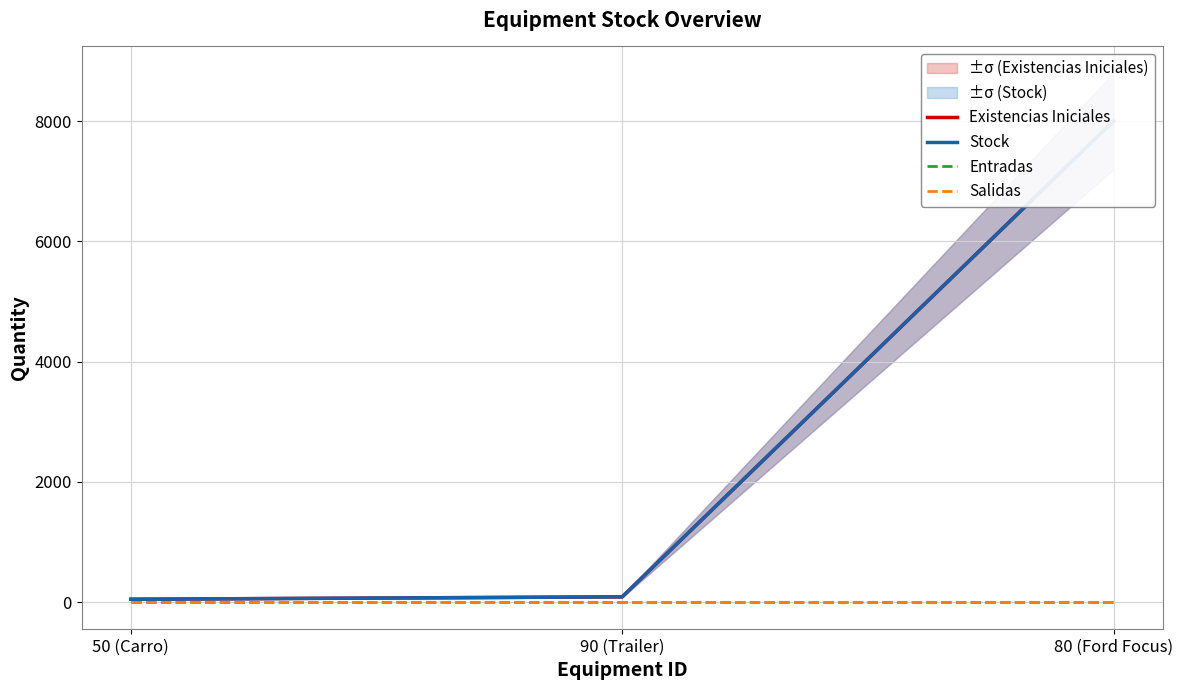

What is the maximum value shown in the chart?

8000